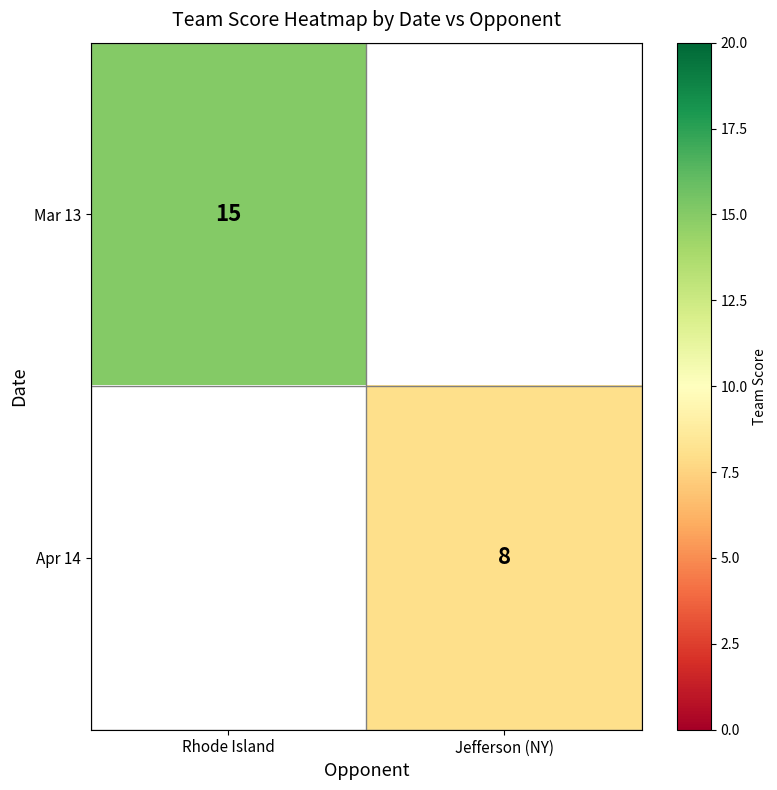

The Apr 14 series shows 11 at Jefferson (NY). True or false?

False